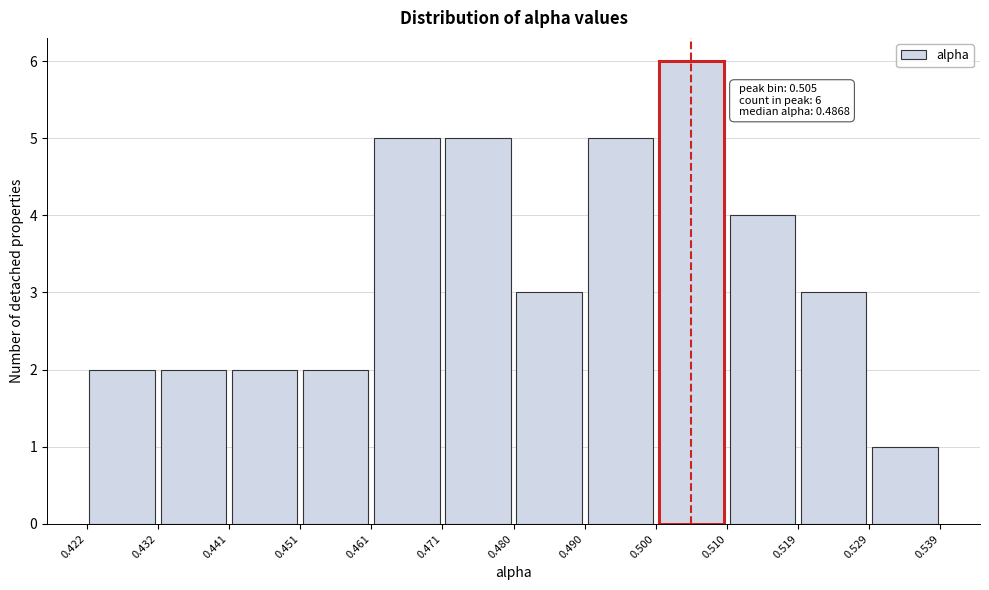

Over which range of the x-axis is the bar tallest?

0.500 to 0.510